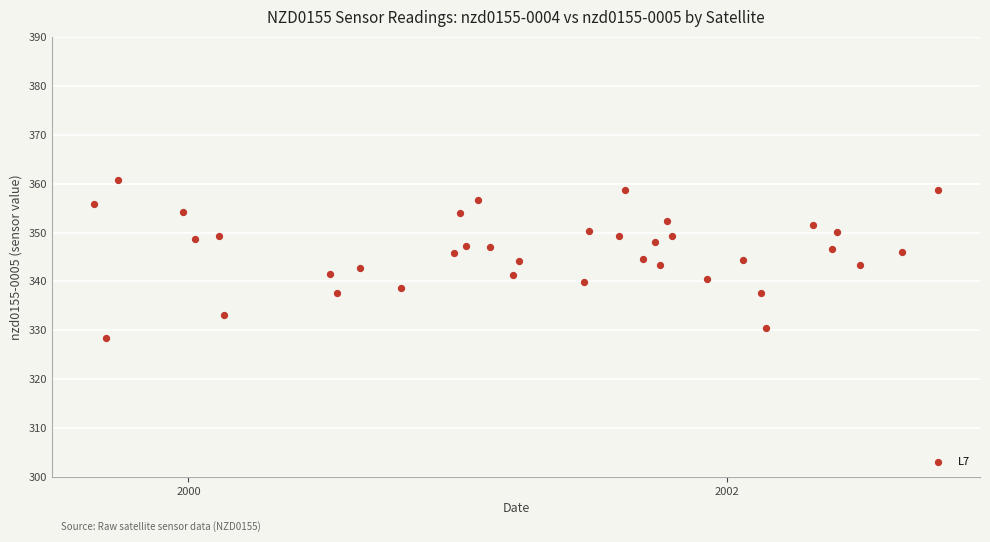

What is the range of X values (max minus min)?

1145.0